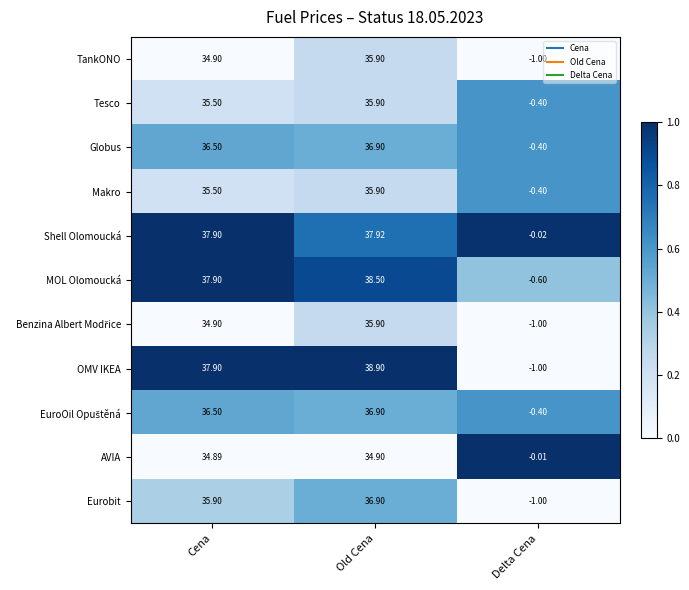

Which series has the widest spread of values?

OMV IKEA